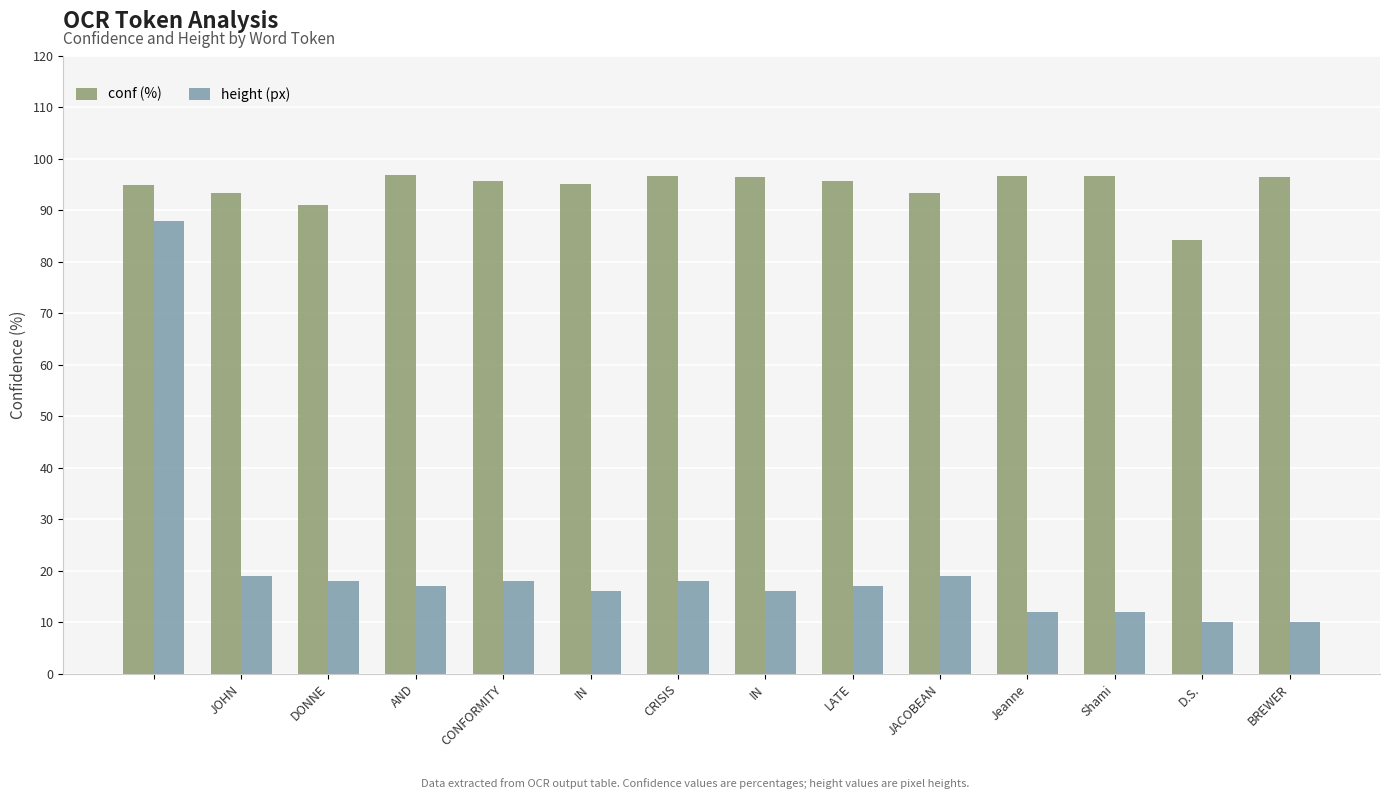

How many bars are there in each group?

2